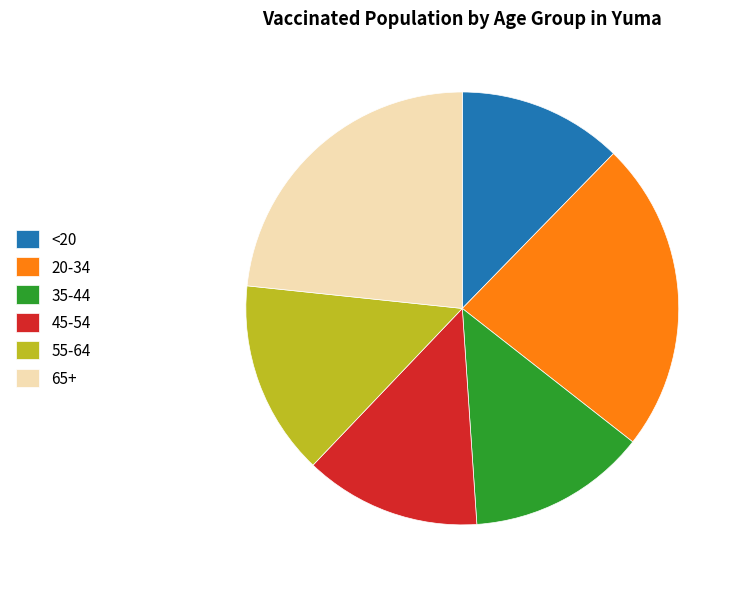

The 65+ slice represents 23% of the pie. True or false?

True